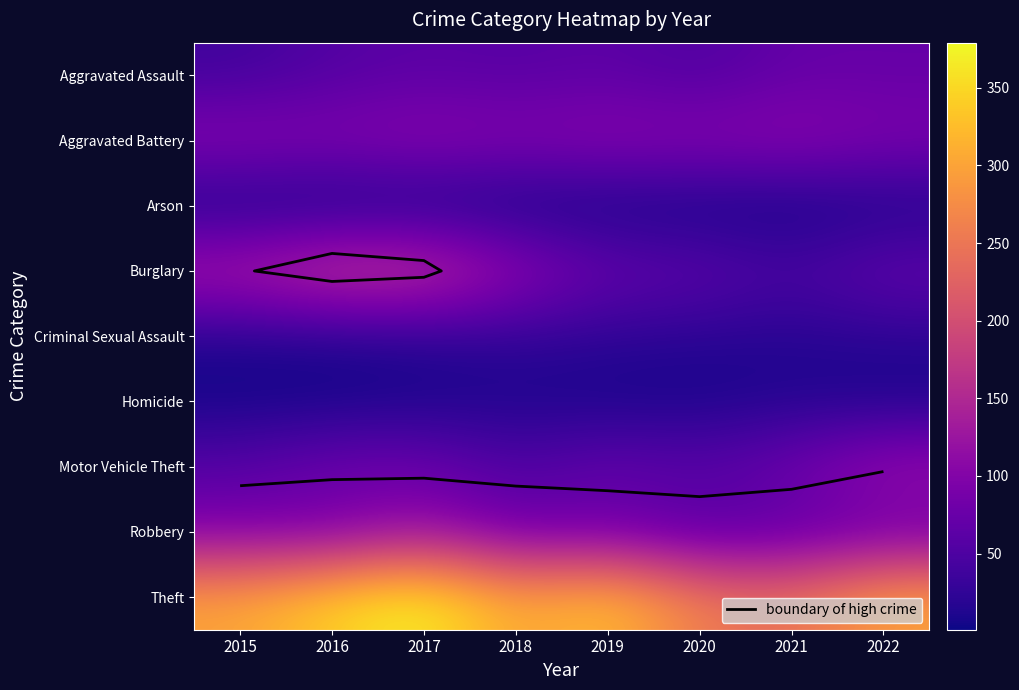

Which series has the largest total across all categories?

Theft